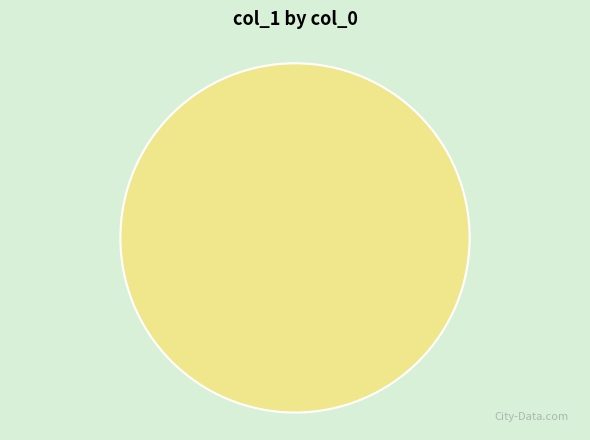

Is there a majority slice in this chart?

Yes